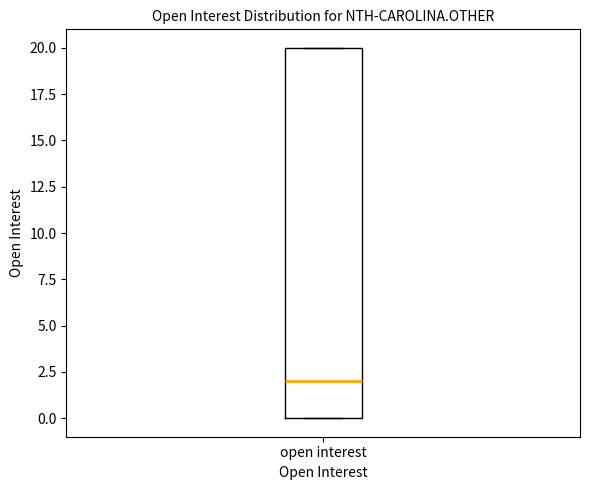

Read this box plot against the y-axis: the position of the median line, the range covered by the box, and the ends of both whiskers. The values are not printed on the chart, so give them approximately, as read against the axis.

median 2, box 0 to 20, whiskers 0 to 20